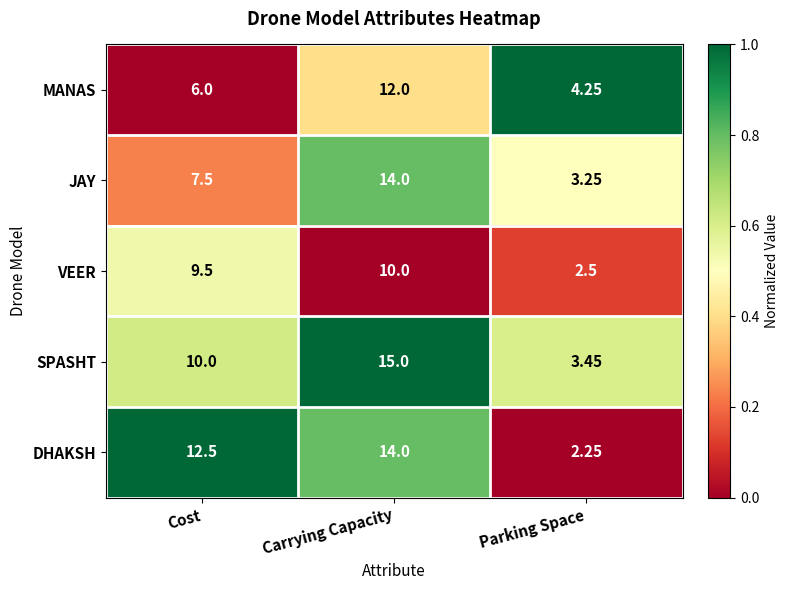

Between Cost and Parking Space, which series saw the biggest shift?

DHAKSH